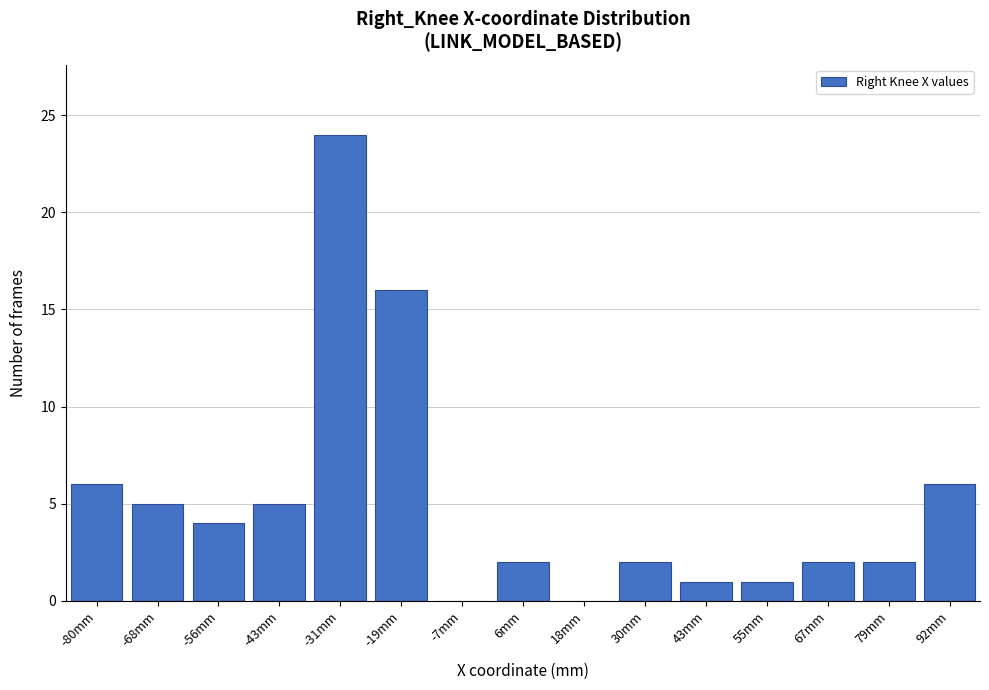

Reading right to left, list all the values displayed in this chart.

92mm=6	79mm=2	67mm=2	55mm=1	43mm=1	30mm=2	18mm=0	6mm=2	-7mm=0	-19mm=16	-31mm=24	-43mm=5	-56mm=4	-68mm=5	-80mm=6